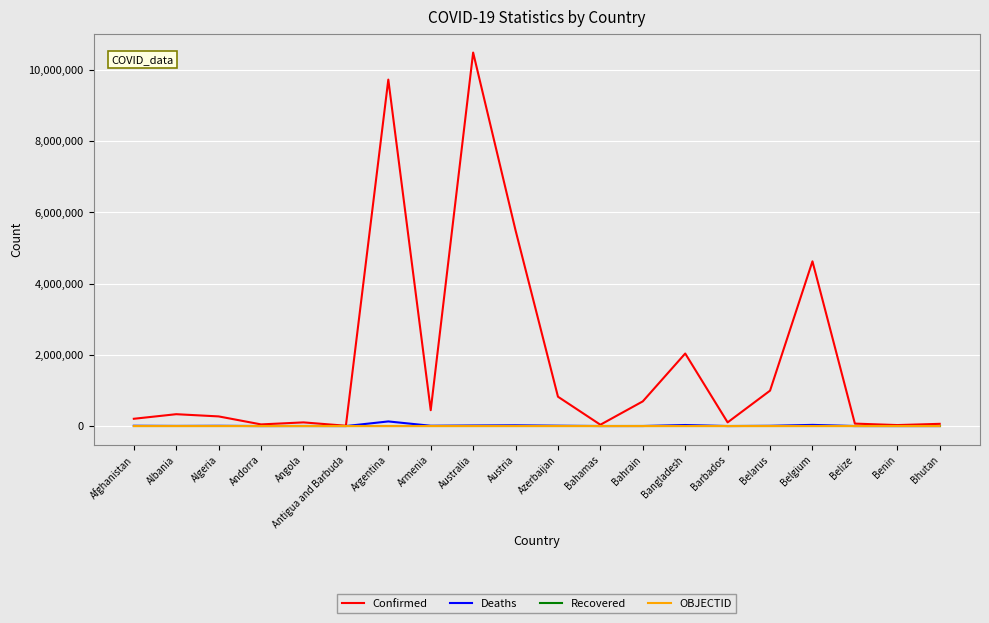

What is the greatest value displayed?

10481577